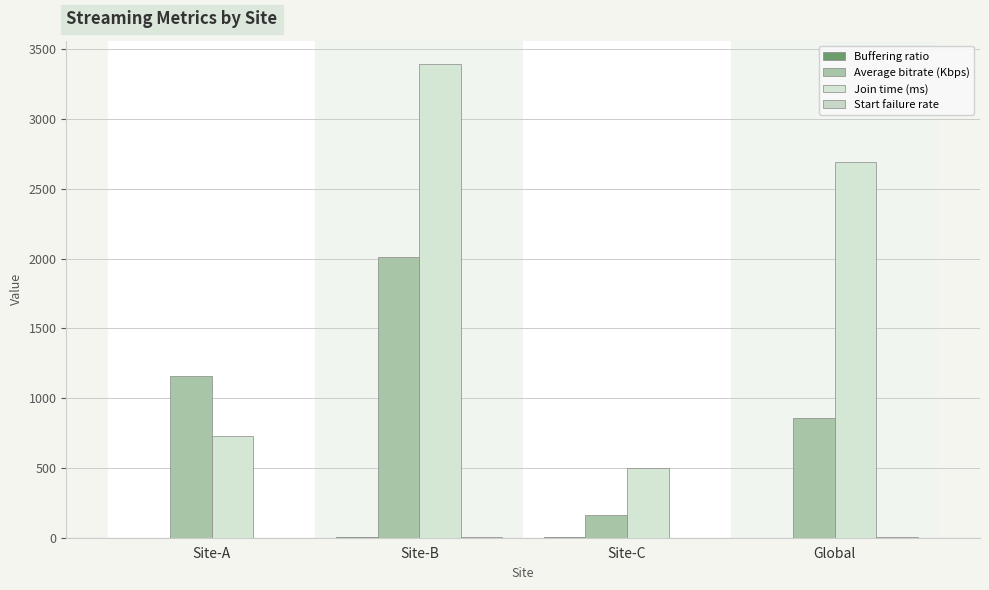

How many groups of bars are there?

4